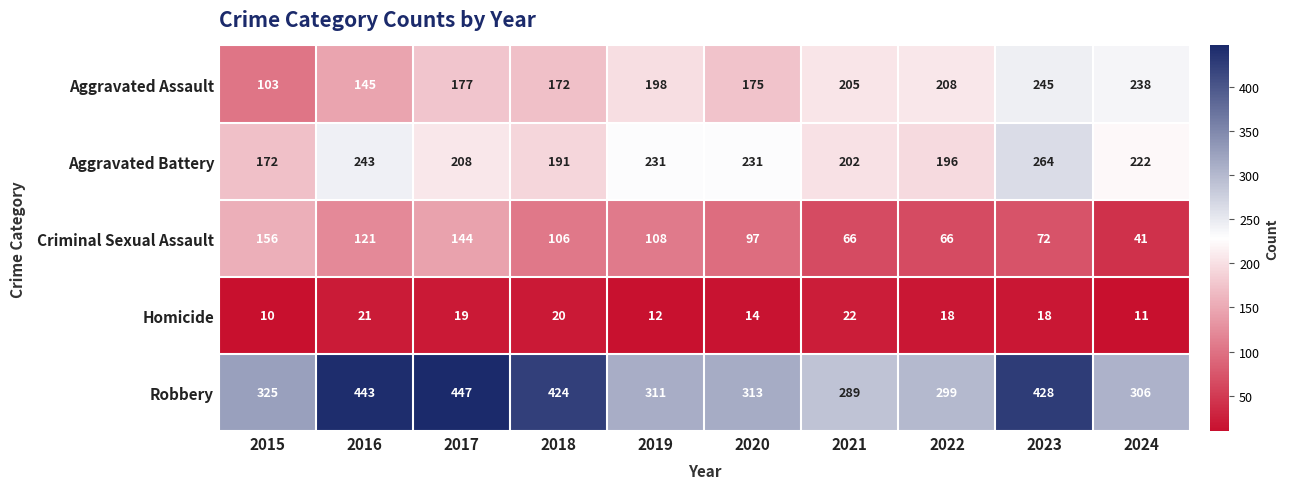

Is it true that Aggravated Assault equals 175 at 2020?

True